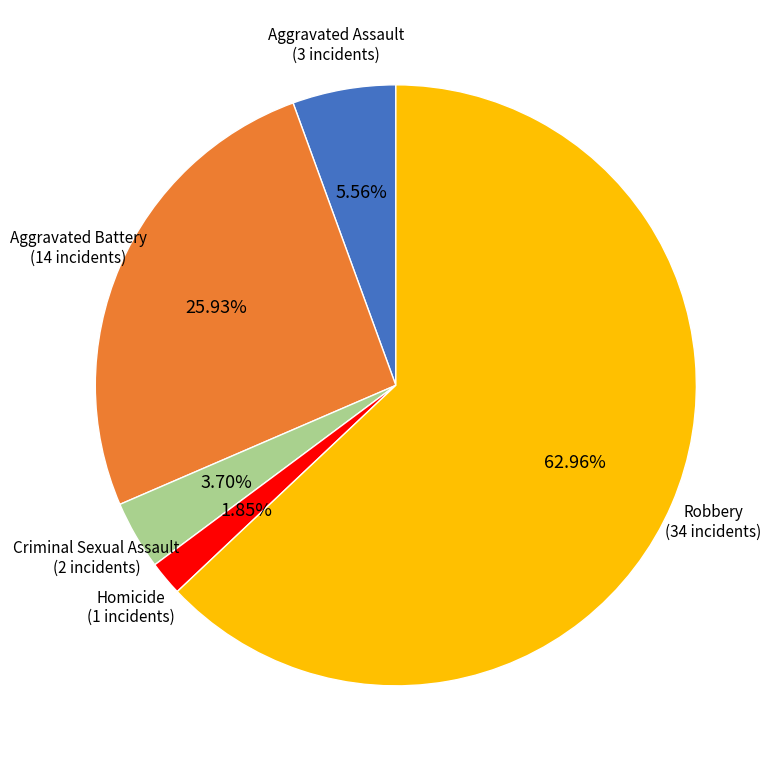

To the nearest percent, what is the difference between the largest and smallest slice percentages?

61%